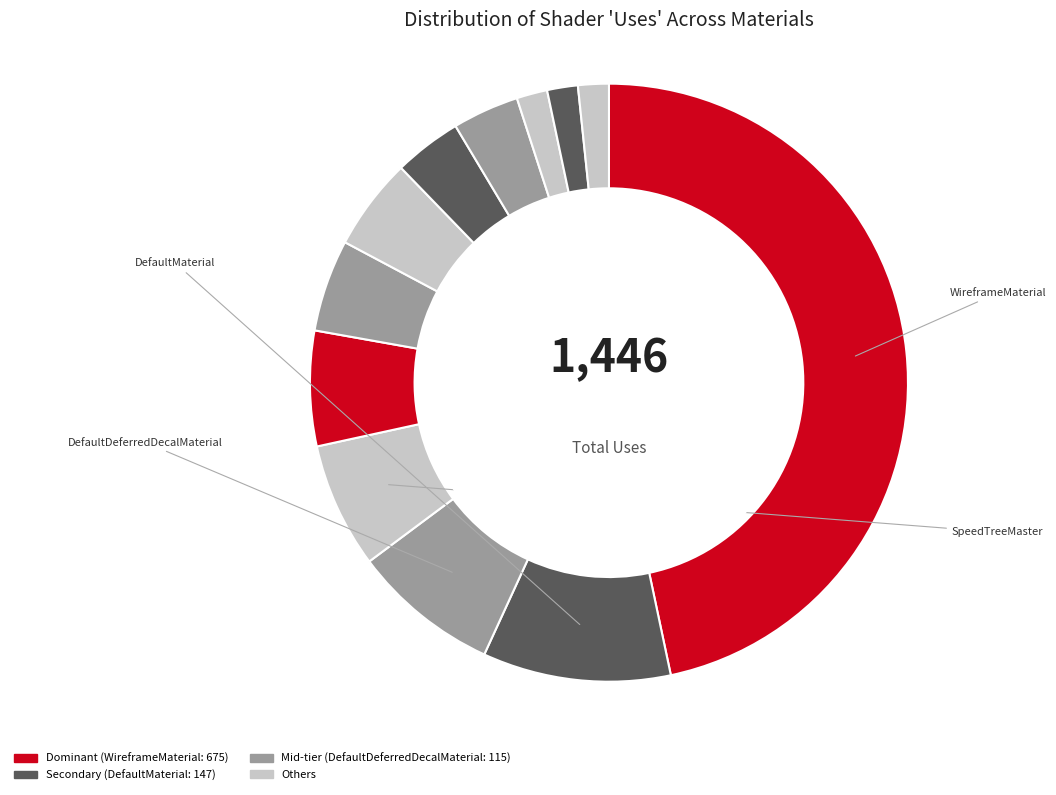

Count the number of slices in the pie.

12